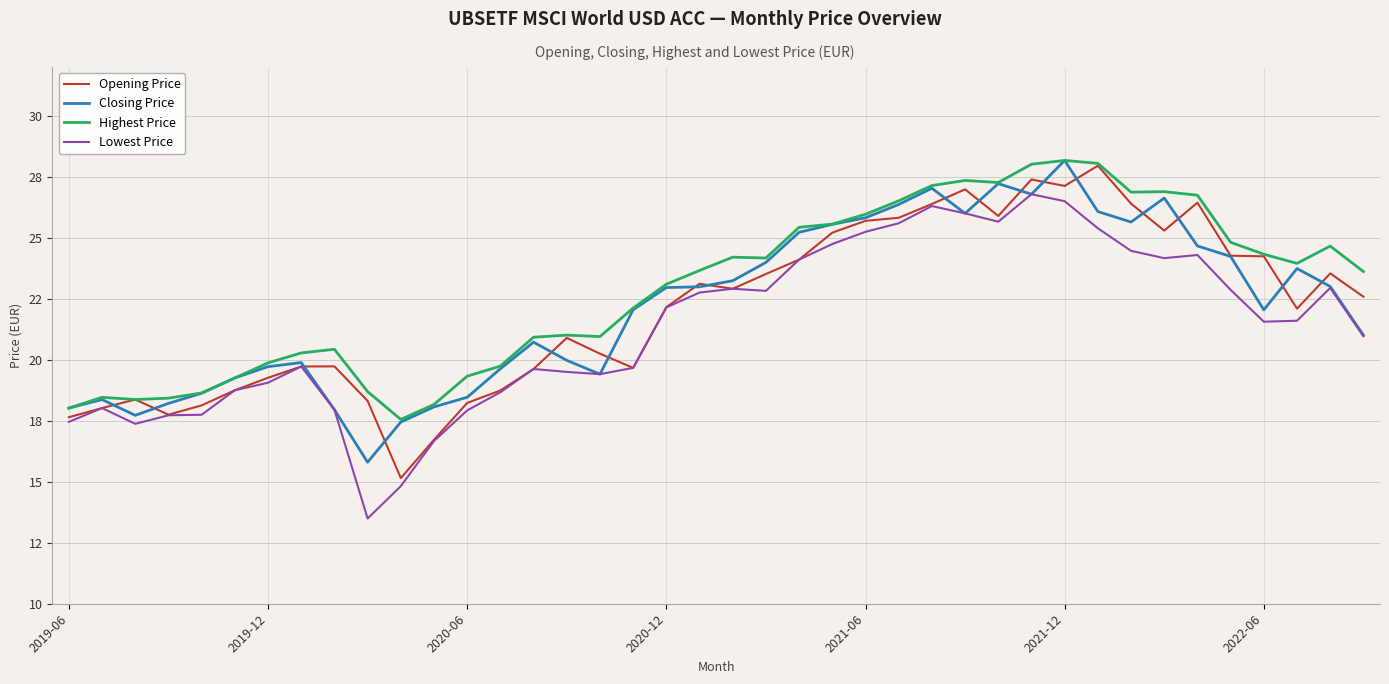

What are all the series names shown in the legend?

Opening Price, Closing Price, Highest Price, Lowest Price